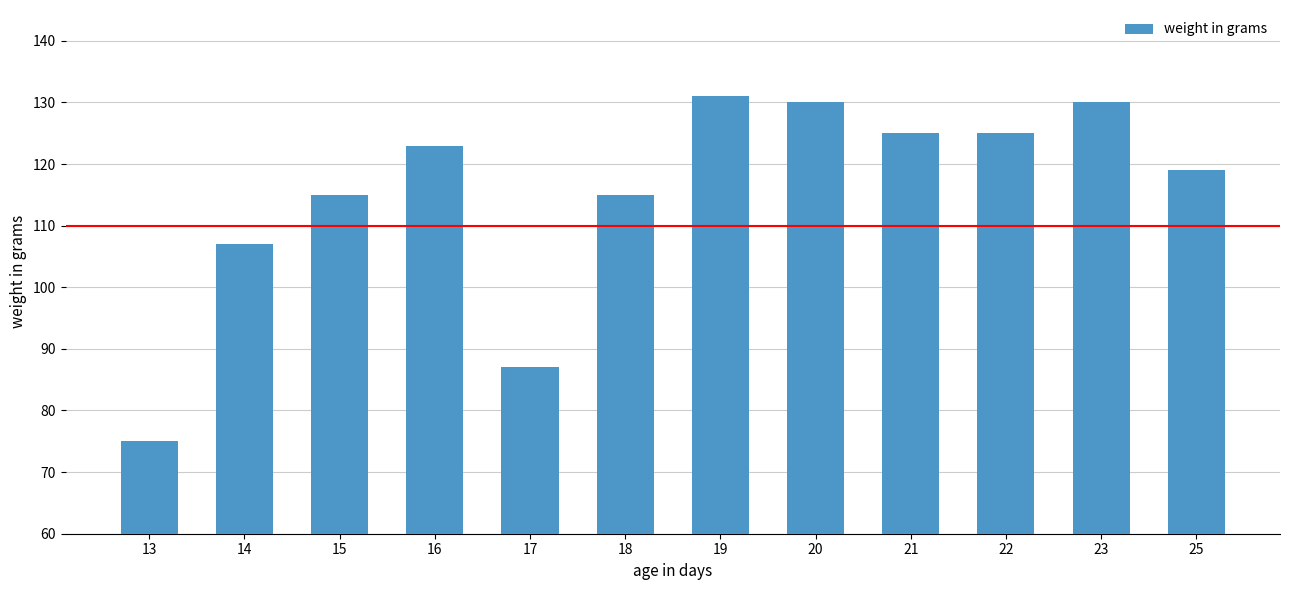

Reading left to right, transcribe all the data shown in this chart.

75	107	115	123	87	115	131	130	125	125	130	119